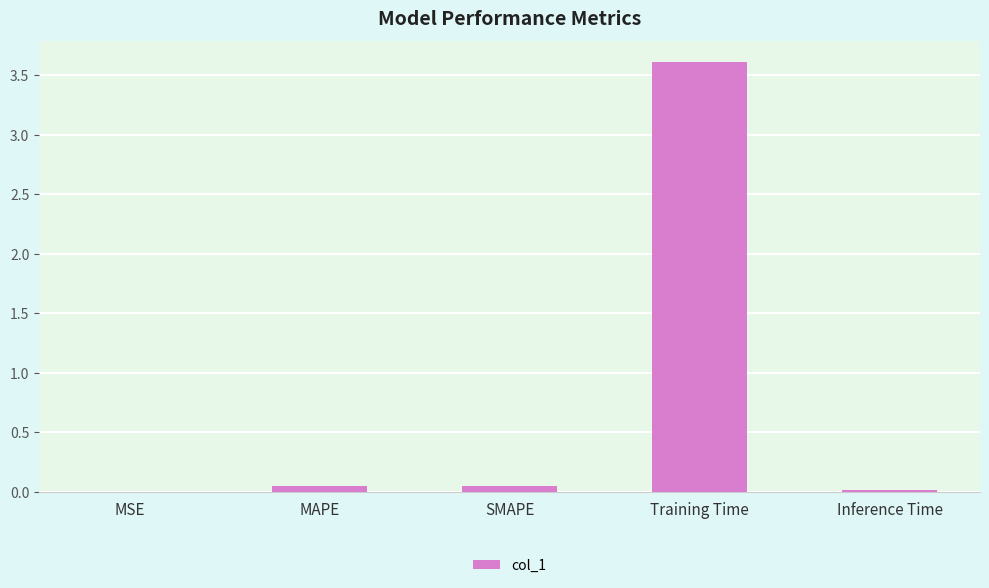

Between Inference Time and Training Time, which is larger?

Training Time